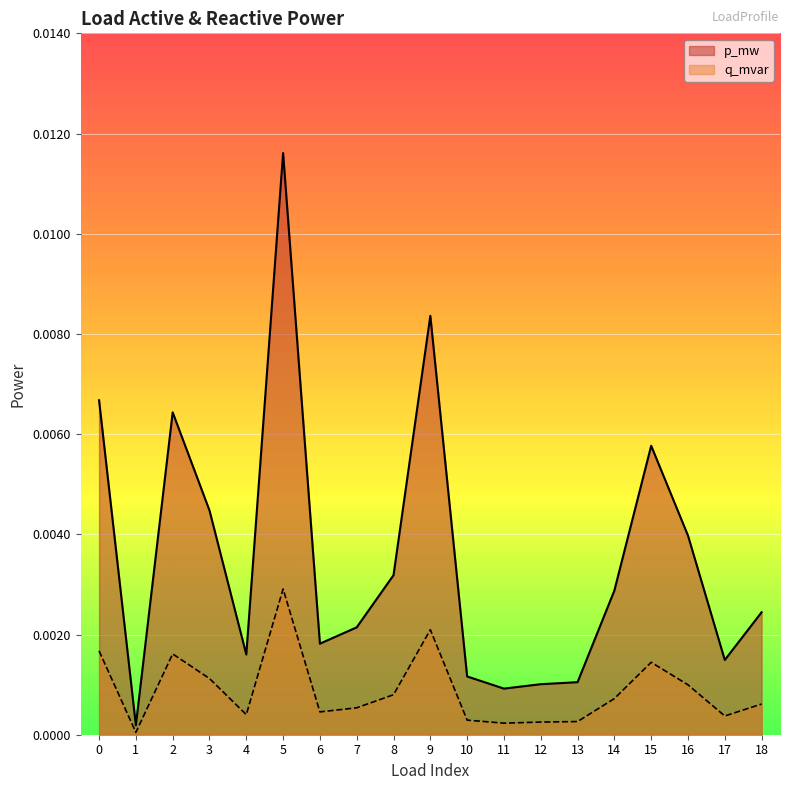

Rank the categories by q_mvar value from highest to lowest.

5, 9, 0, 2, 15, 3, 16, 8, 14, 18, 7, 6, 4, 17, 10, 13, 12, 11, 1